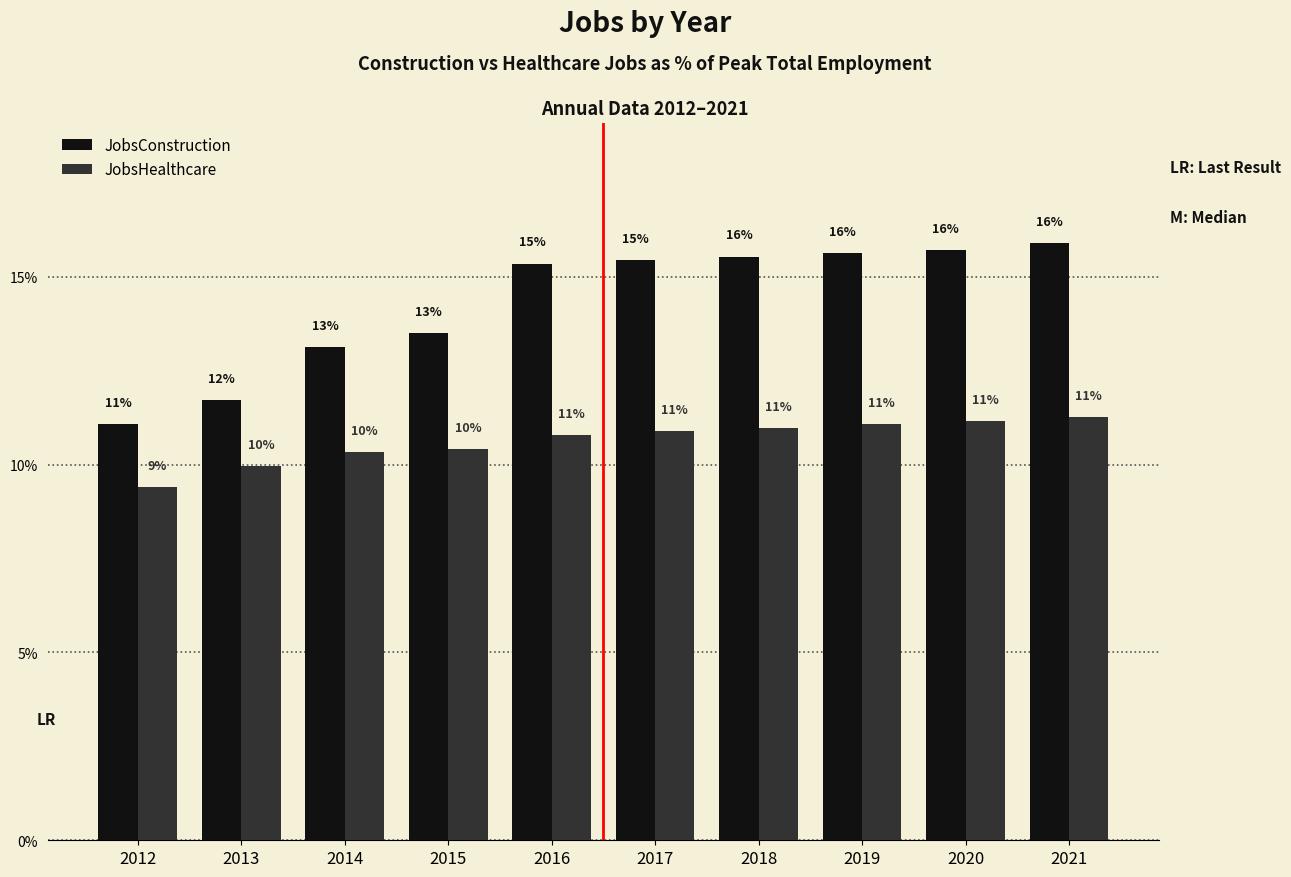

List the series in order of their peak value, lowest first.

JobsHealthcare, JobsConstruction